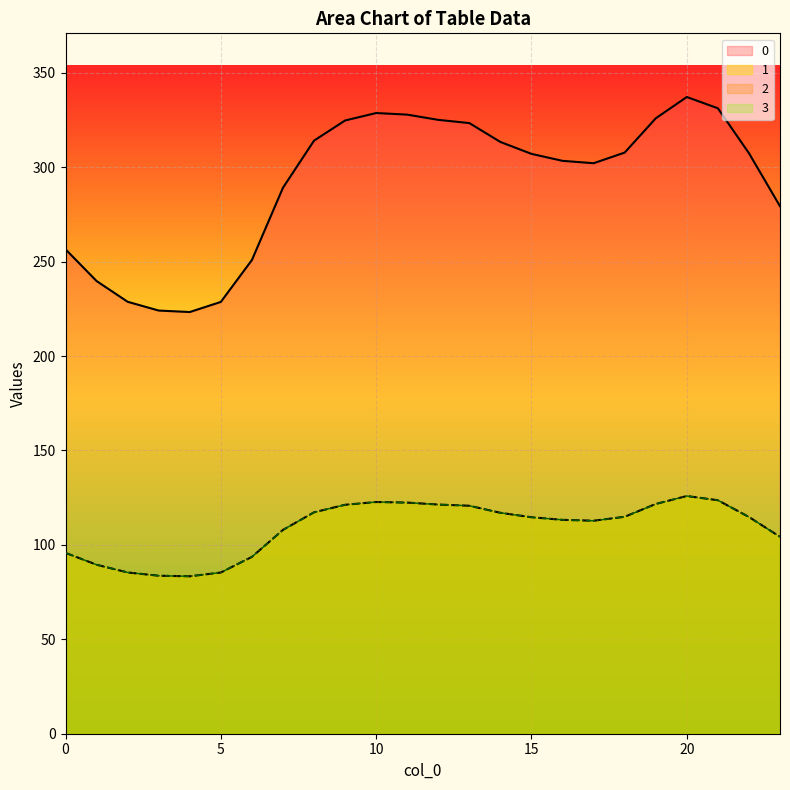

In 3, how many points are lower than both neighbors (excluding endpoints)?

2